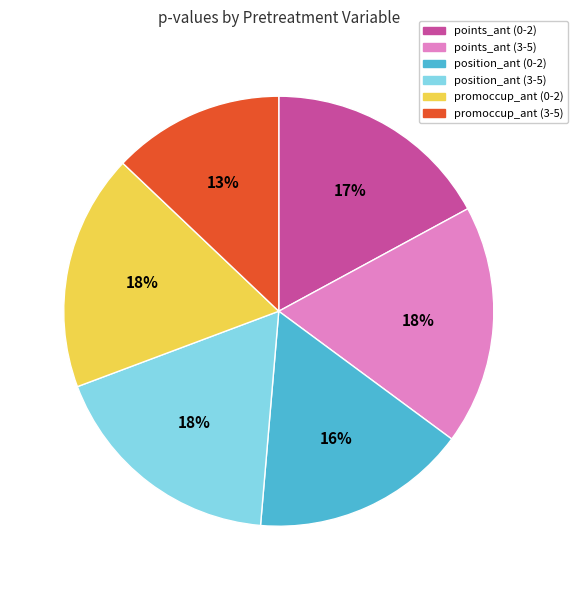

Which category has the smallest portion of the pie?

promoccup_ant (3-5)